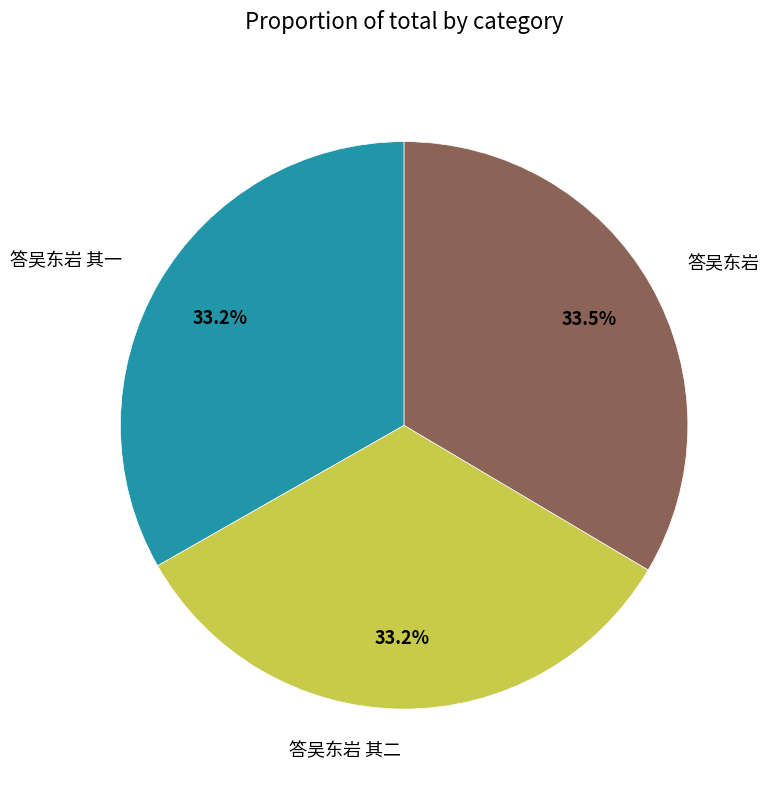

True or false: 答吴东岩 其二 accounts for 28% of the total.

False